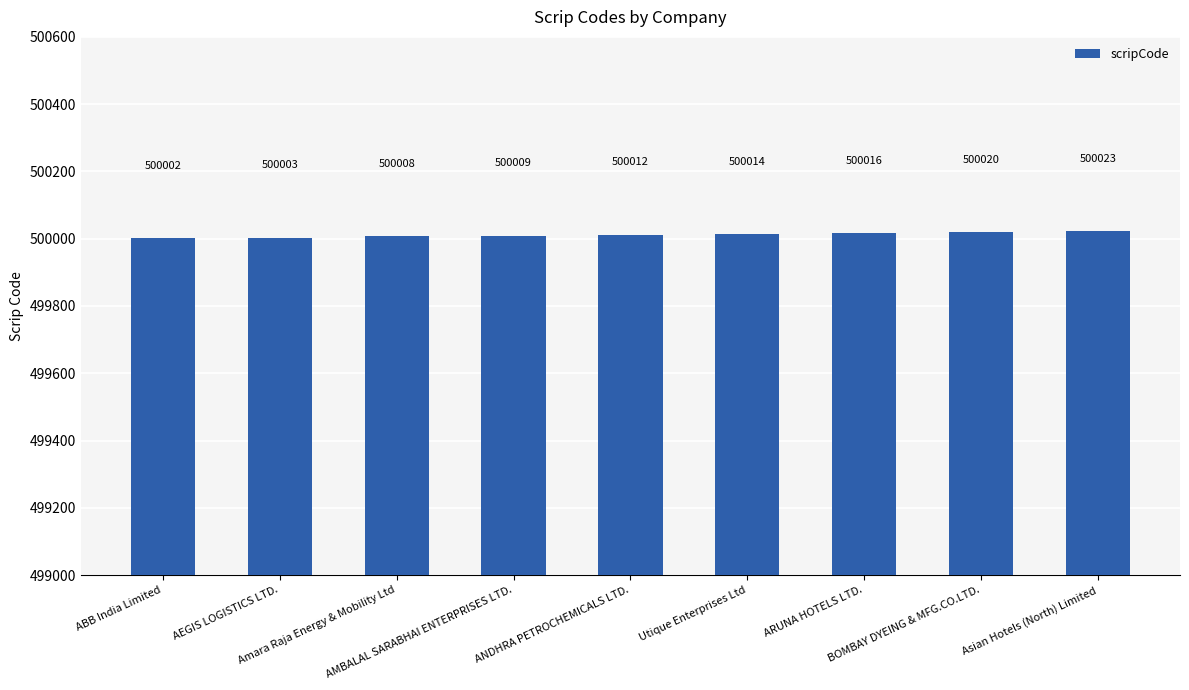

List the labels in order of value, smallest first.

ABB India Limited, AEGIS LOGISTICS LTD., Amara Raja Energy & Mobility Ltd, AMBALAL SARABHAI ENTERPRISES LTD., ANDHRA PETROCHEMICALS LTD., Utique Enterprises Ltd, ARUNA HOTELS LTD., BOMBAY DYEING & MFG.CO.LTD., Asian Hotels (North) Limited